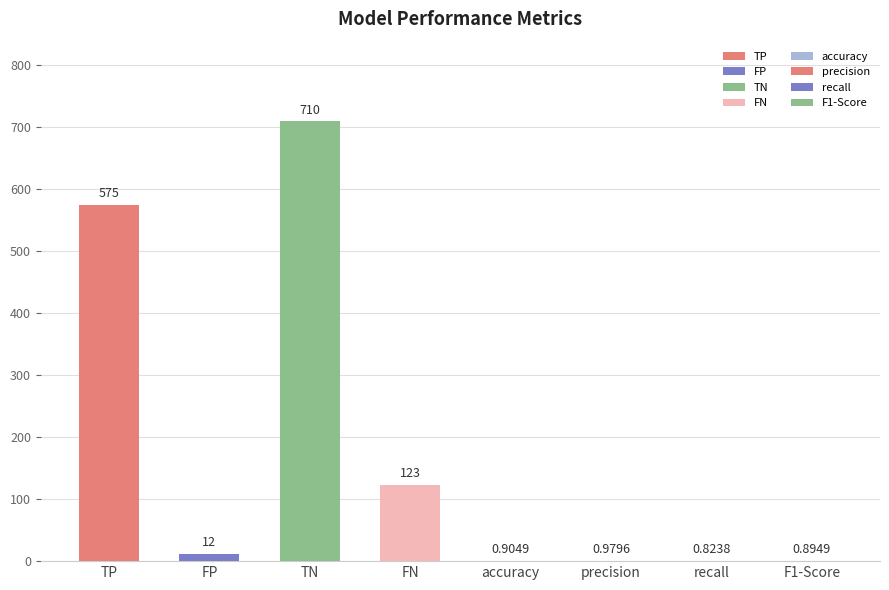

Is it true that the value at FP is 12.0?

True